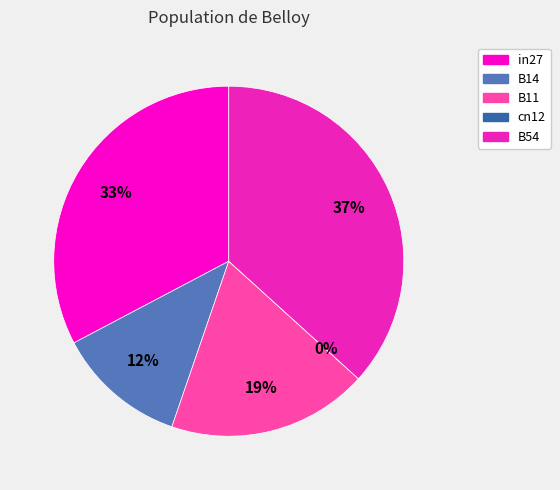

Count the number of slices in the pie.

5